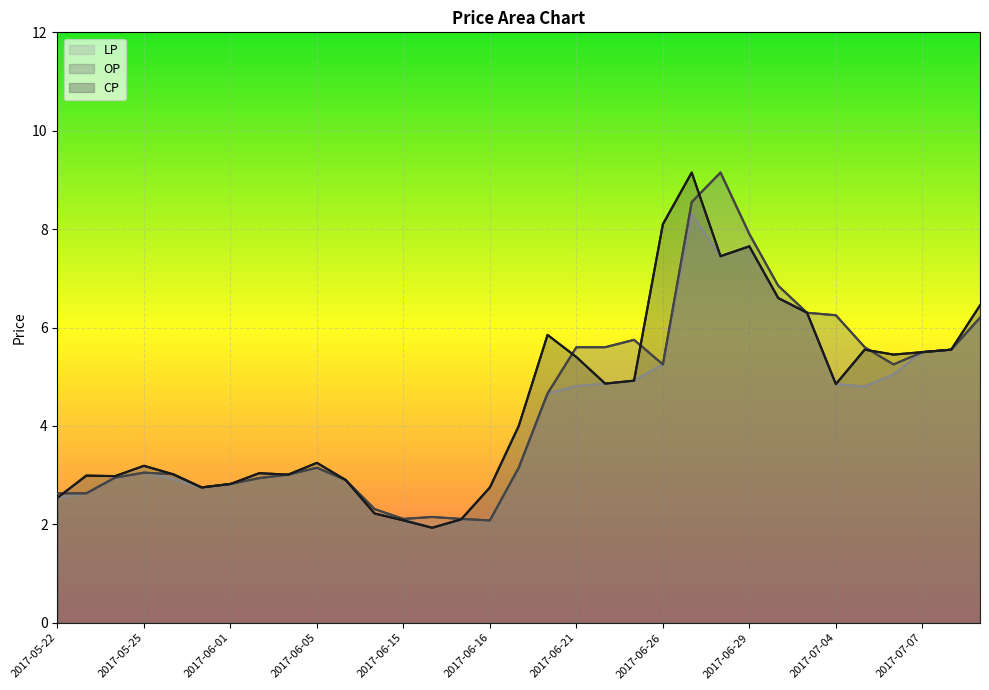

Between 2017-05-25 and 2017-06-23, which series saw the biggest shift?

OP